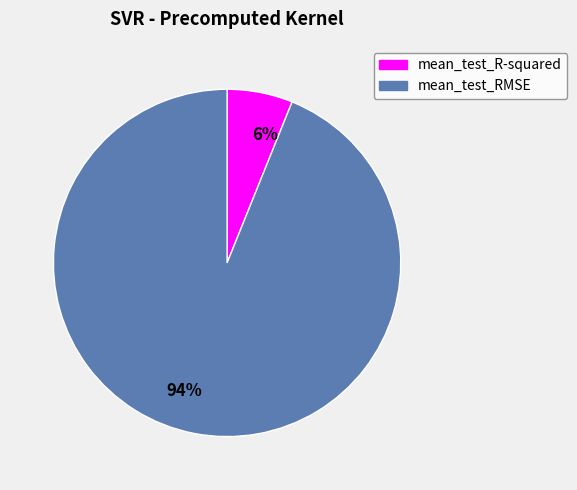

What is the largest slice in the pie chart?

94%